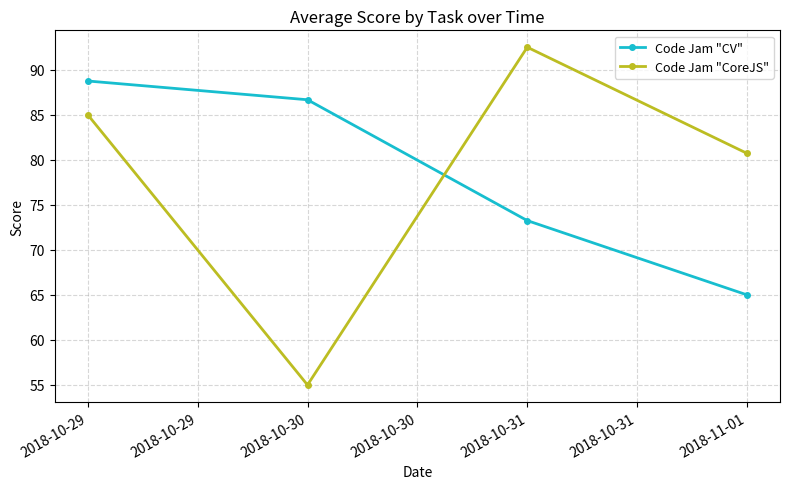

What is the sum of all Code Jam "CV" values?

313.7